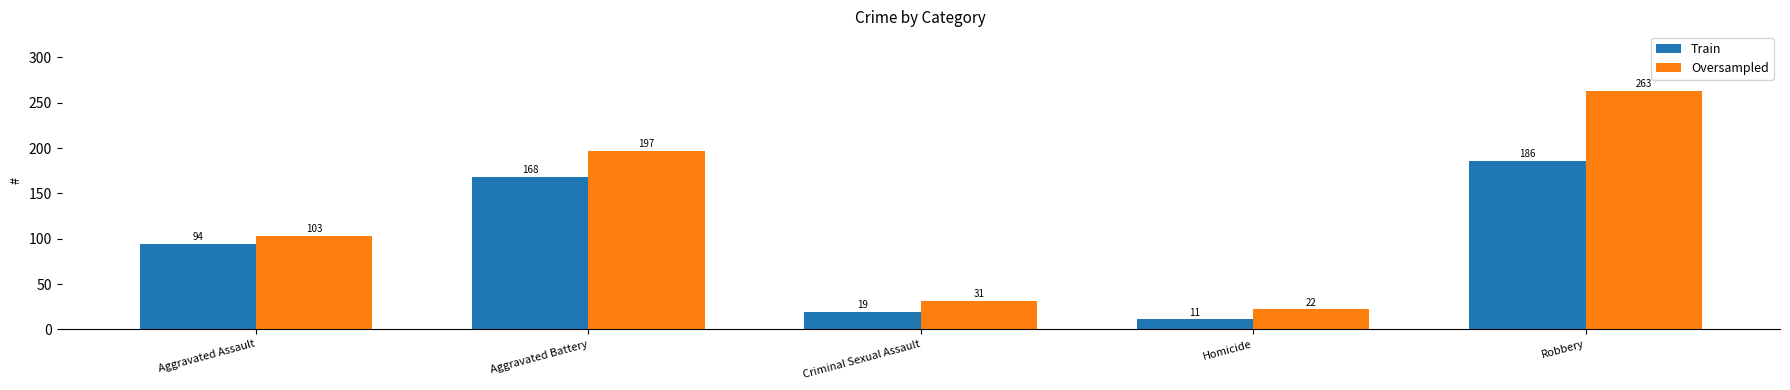

What is the total value across all series at Criminal Sexual Assault?

50